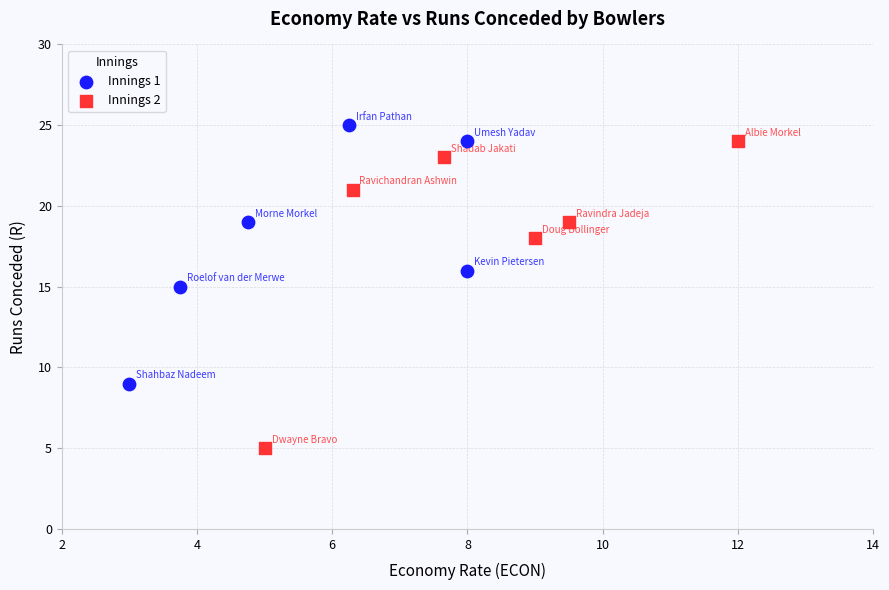

Which series reaches the minimum Y coordinate?

Innings 2